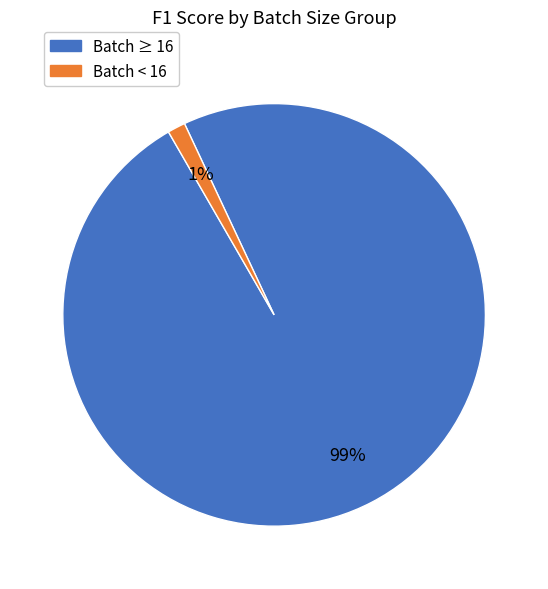

Is there a majority slice in this chart?

Yes